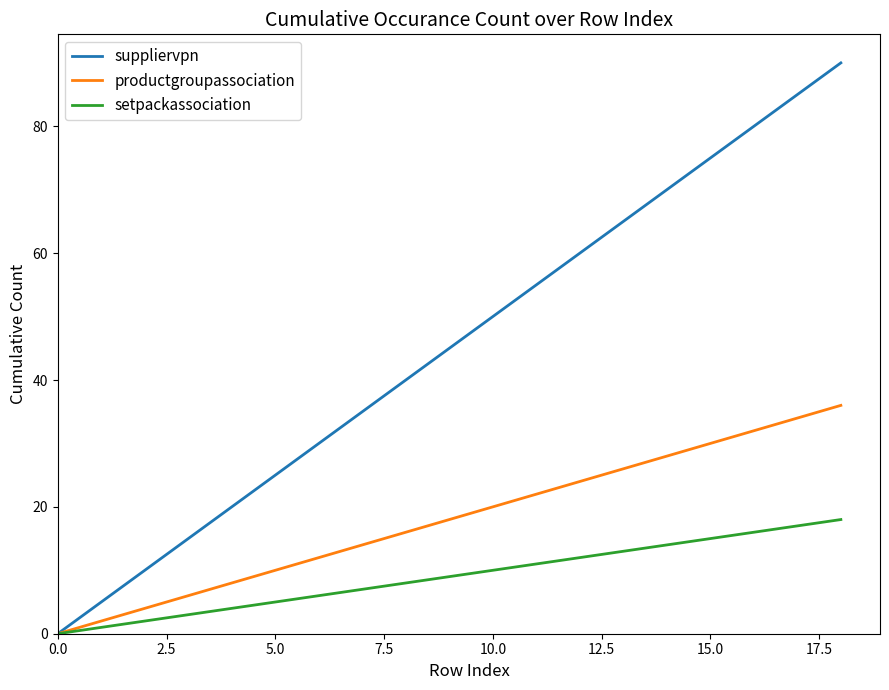

Which series has the largest total across all categories?

suppliervpn